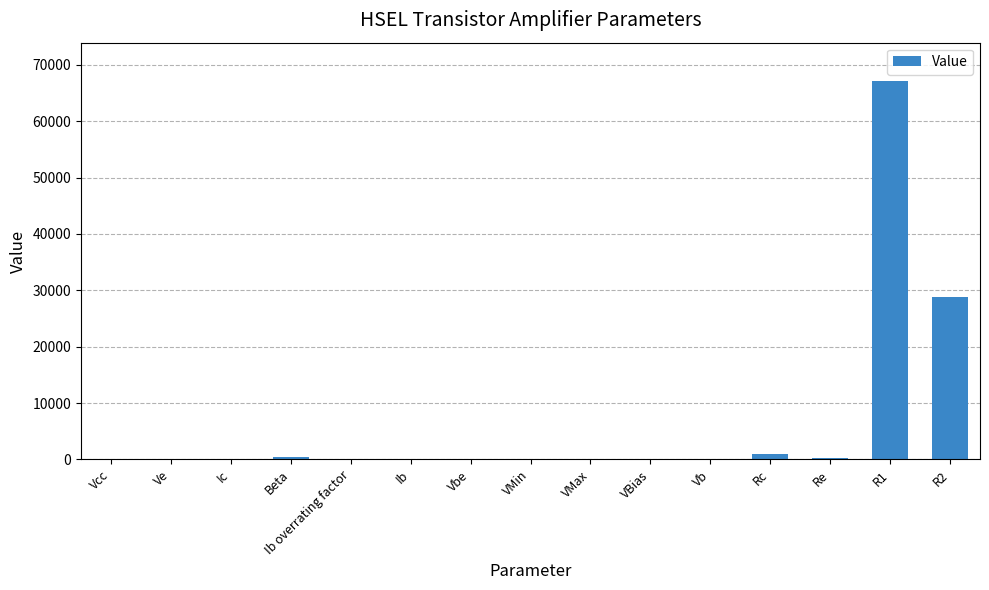

The value at R1 is 34836.1. True or false?

False